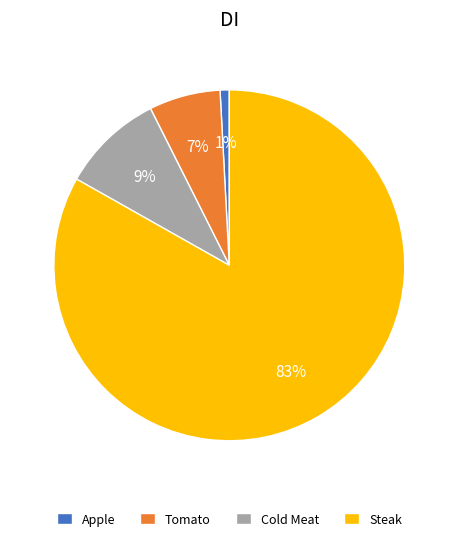

Rank the categories by value from lowest to highest.

Apple, Tomato, Cold Meat, Steak